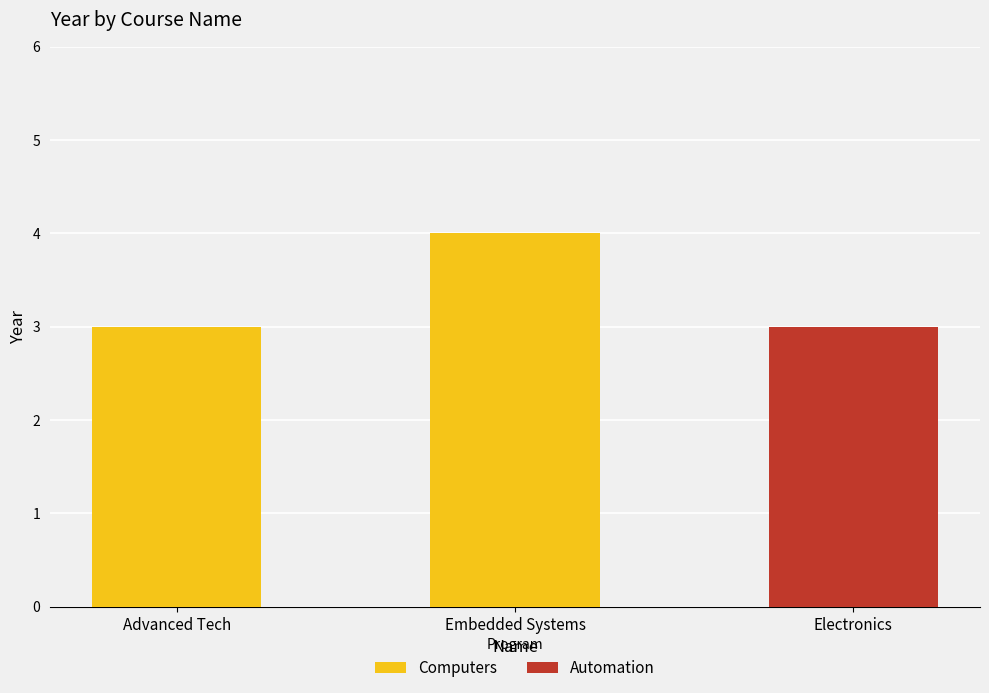

Is it true that Computers equals 3 at Advanced Tech?

True